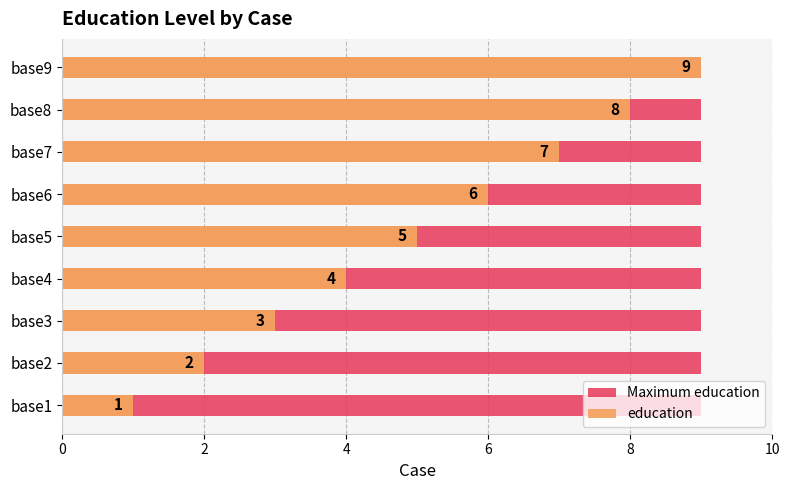

What are all the series names shown in the legend?

Maximum education, education